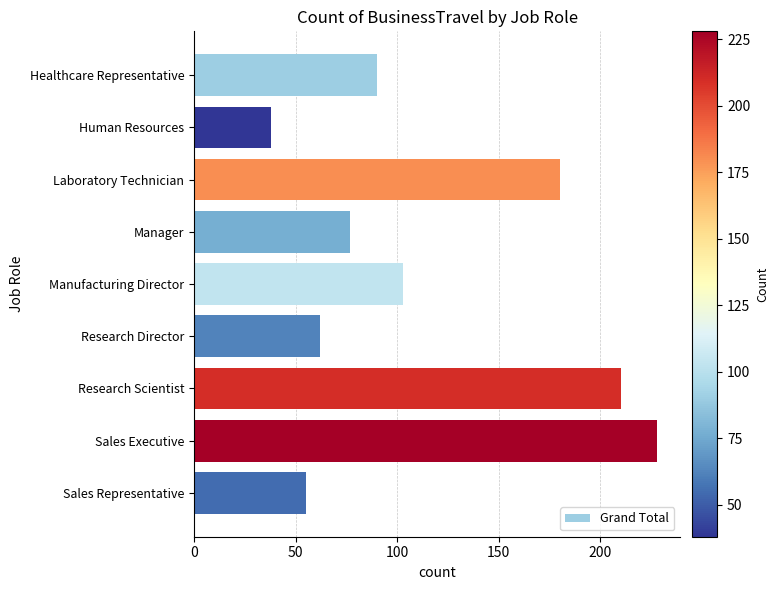

How many values are below 90?

4